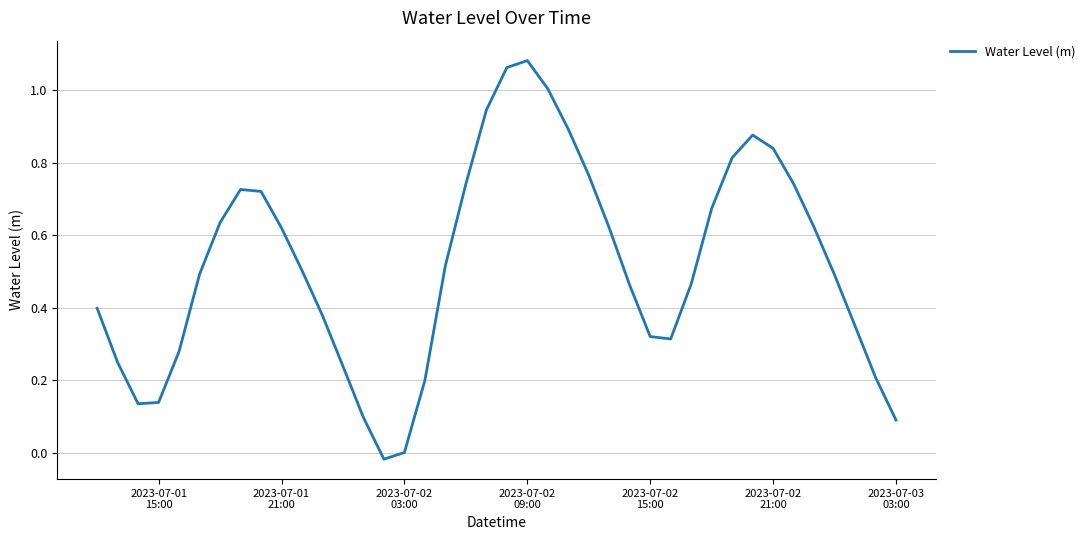

Does the chart have visible grid lines?

Yes